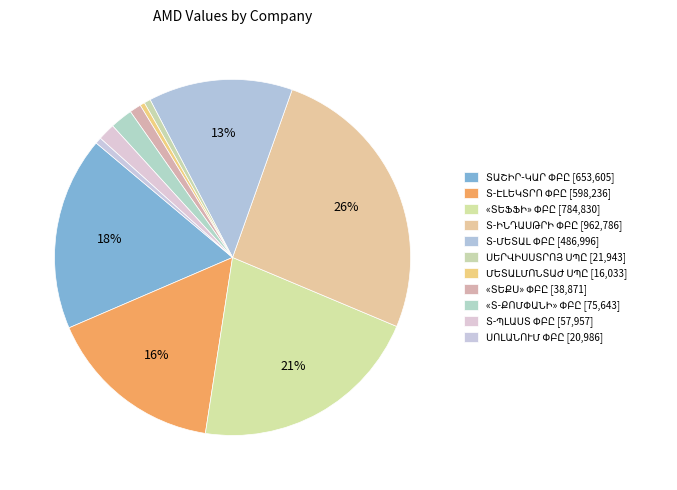

Which slice is the smallest?

ՄԵՏԱԼՄՈՆՏԱԺ ՍՊԸ